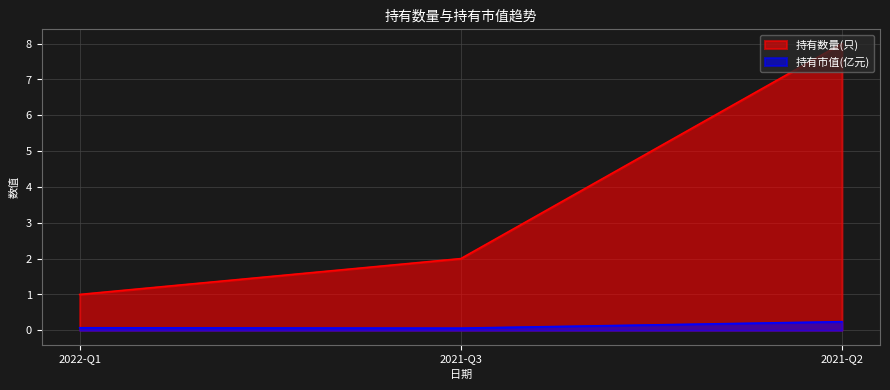

At which label does 持有数量(只) reach its peak?

2021-Q2